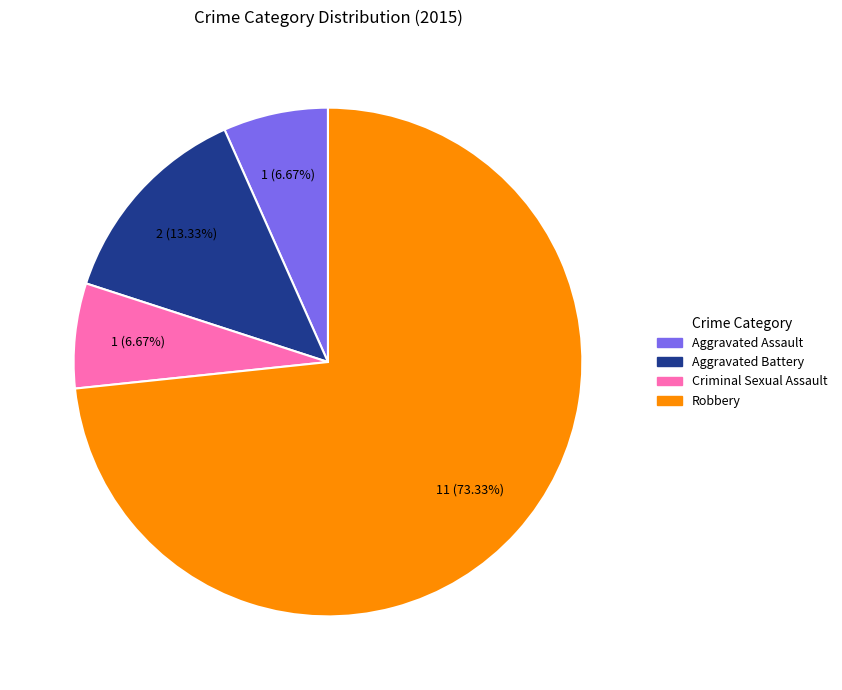

Is Robbery the majority of the pie?

Yes